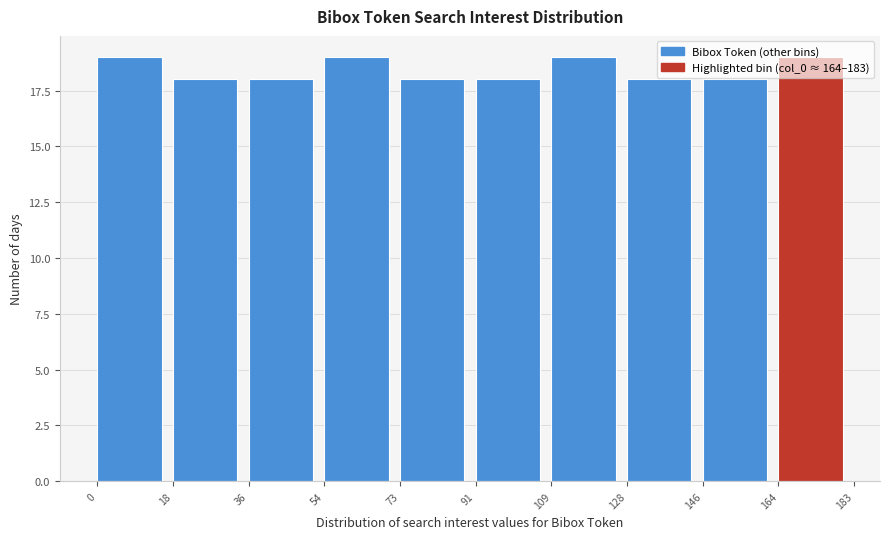

Reading left to right, transcribe this chart: for each bar, give the range it covers on the x-axis and its height. The values are not printed on the chart, so give them approximately, as read against the axis.

0 to 18: 19
18 to 36: 18
36 to 54: 18
54 to 73: 19
73 to 91: 18
91 to 109: 18
109 to 128: 19
128 to 146: 18
146 to 164: 18
164 to 183: 19